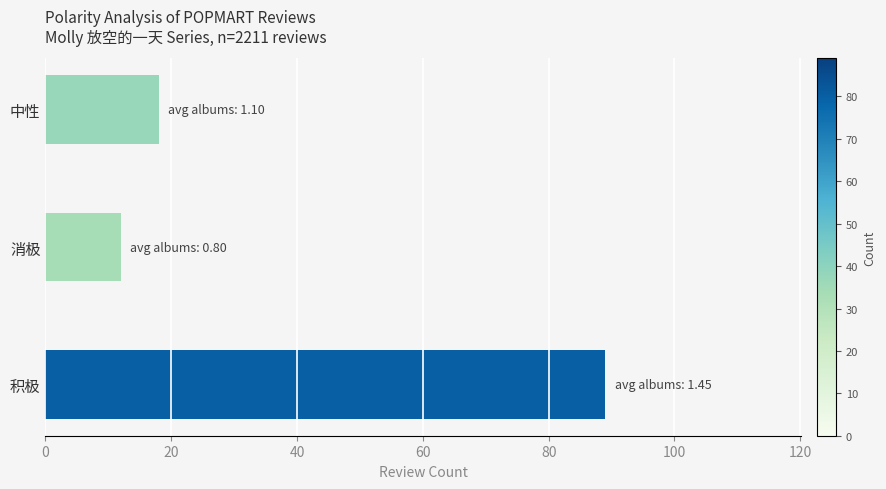

Is it true that the value at 消极 is 7?

False